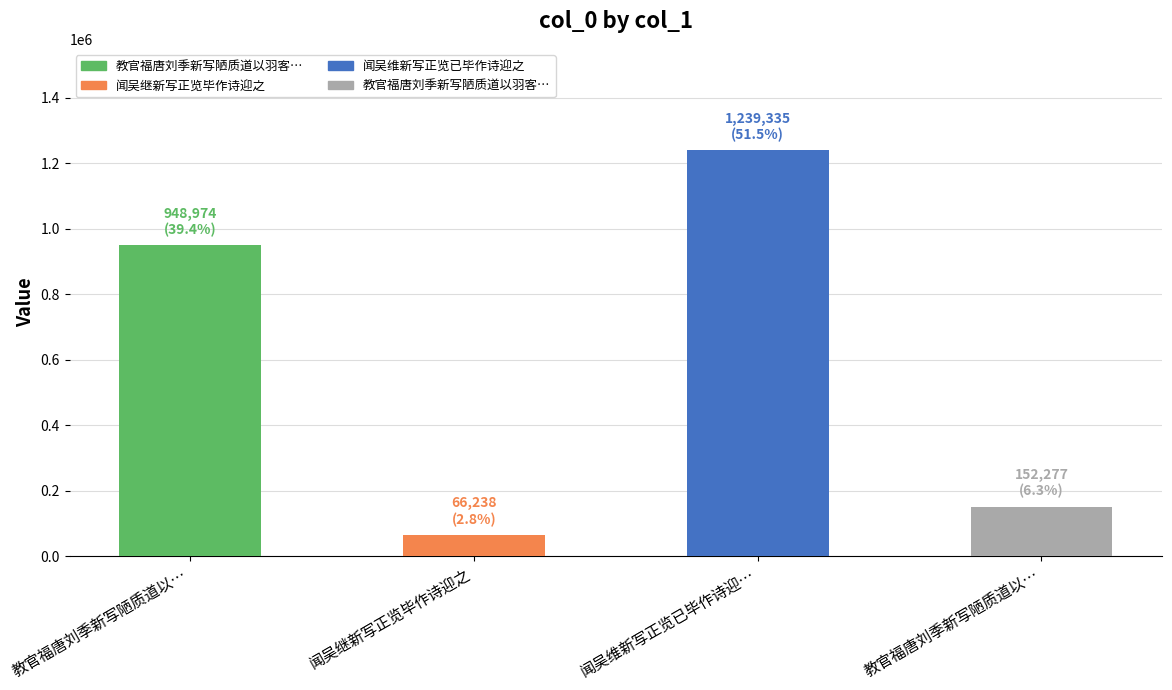

What is the value of the 3rd bar from the left?

1239335